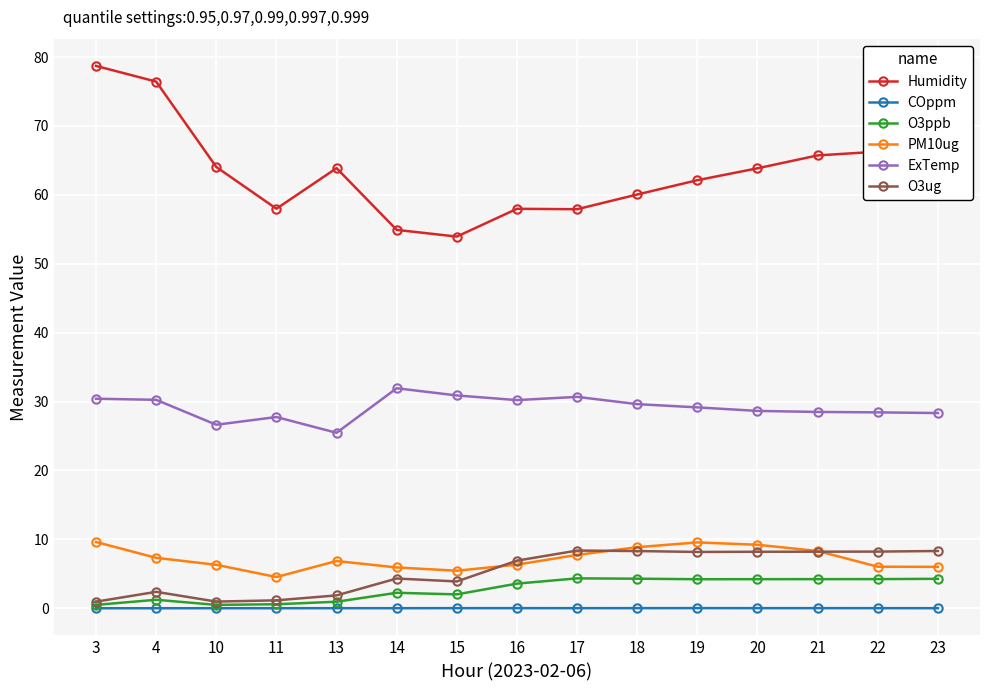

What is the maximum value shown in the chart?

78.7